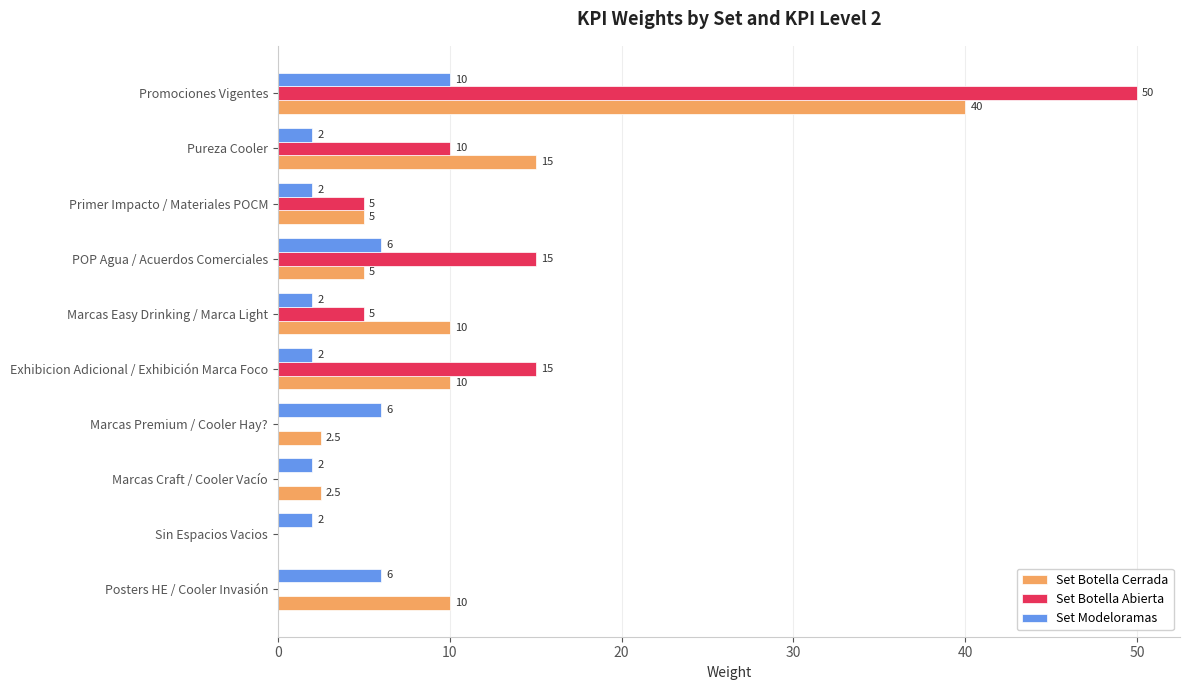

What is the sum of all Set Modeloramas values?

40.0